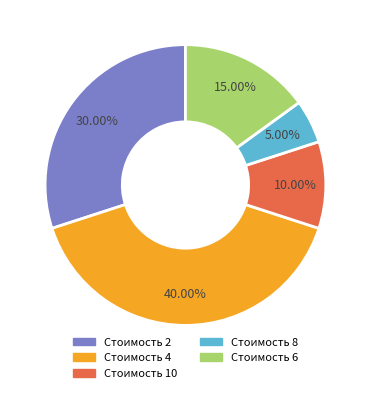

Does Стоимость 4 account for over 50% of the chart?

No